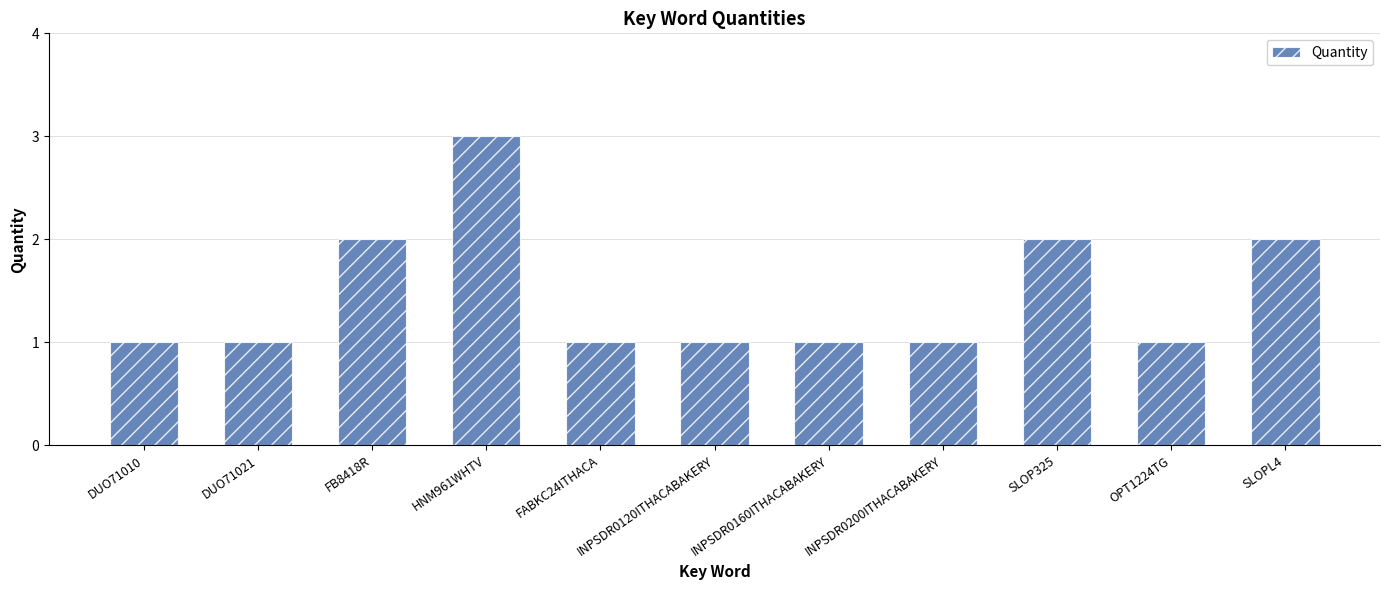

The chart shows a value of 2 at SLOP325. True or false?

True